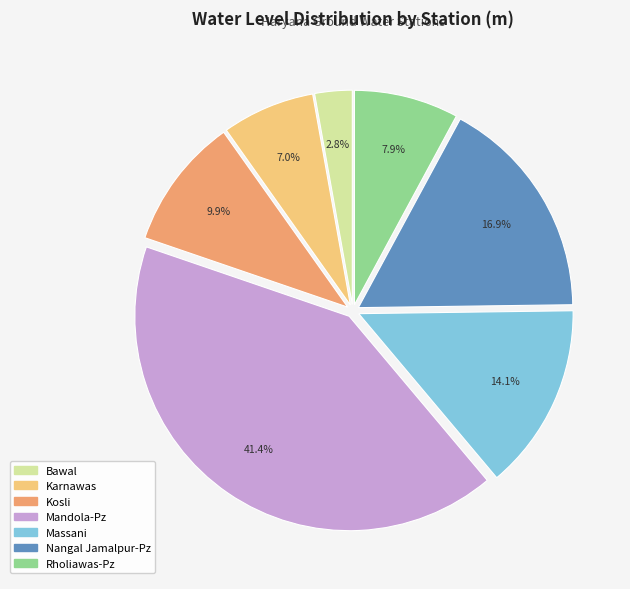

How many segments does this pie chart have?

7